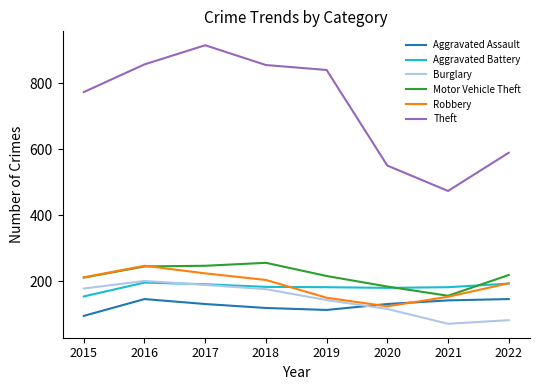

The value of Burglary at 2021 is 71. True or false?

True